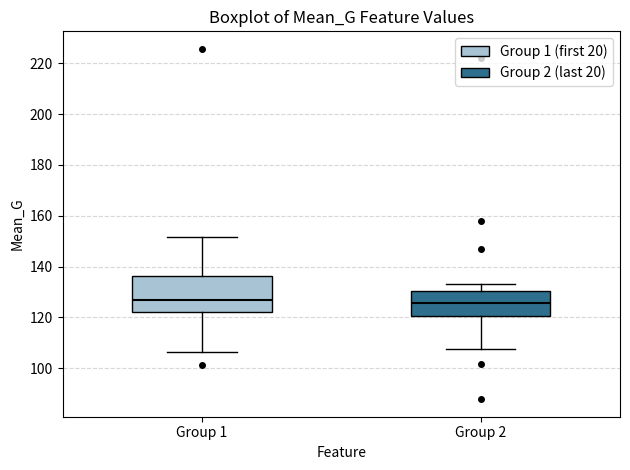

Reading left to right, transcribe this box plot: for each box, give where its median line is, the range the box spans, and where its two whiskers end, as read against the y-axis. The values are not printed on the chart, so give them approximately, as read against the axis.

Group 1: median 126, box 122 to 136, whiskers 106 to 152
Group 2: median 126, box 120 to 130, whiskers 108 to 134